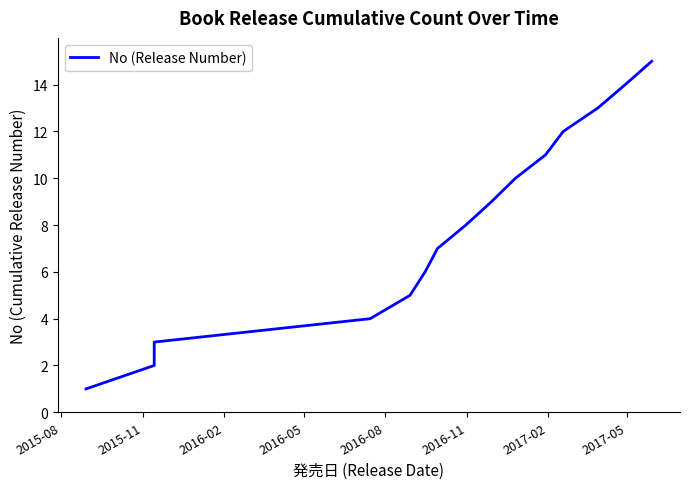

Reading left to right, transcribe all the data shown in this chart.

1	2	3	4	5	6	7	8	9	10	11	12	13	14	15